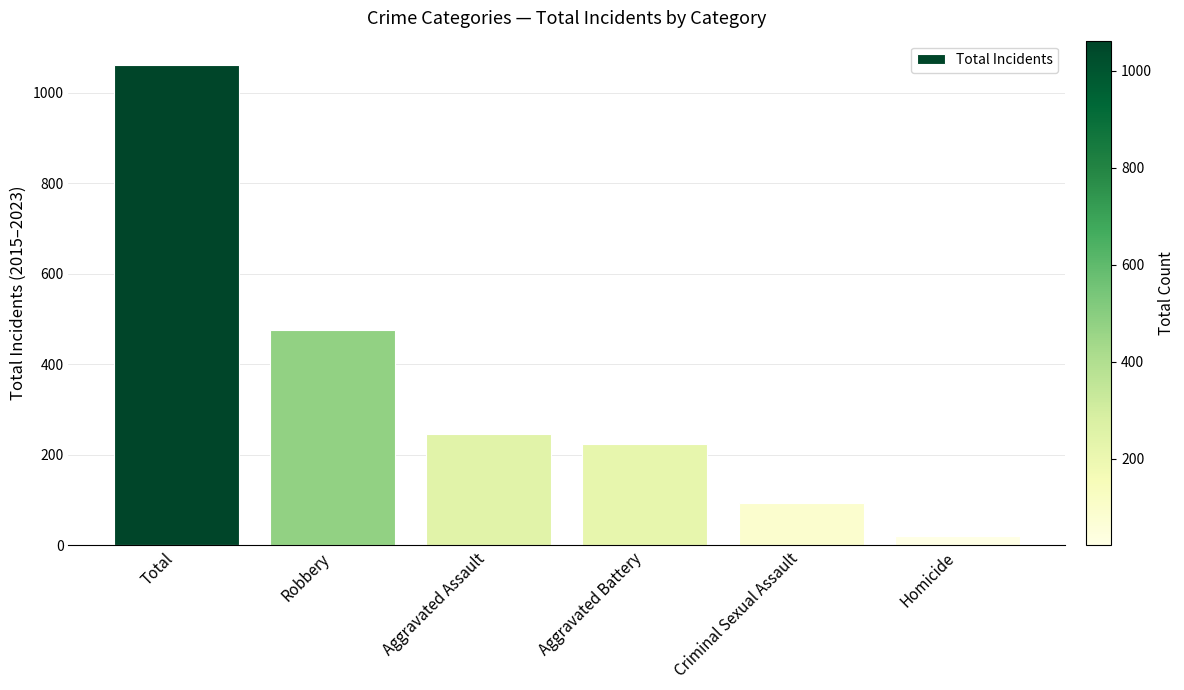

What position from the left is Criminal Sexual Assault?

5